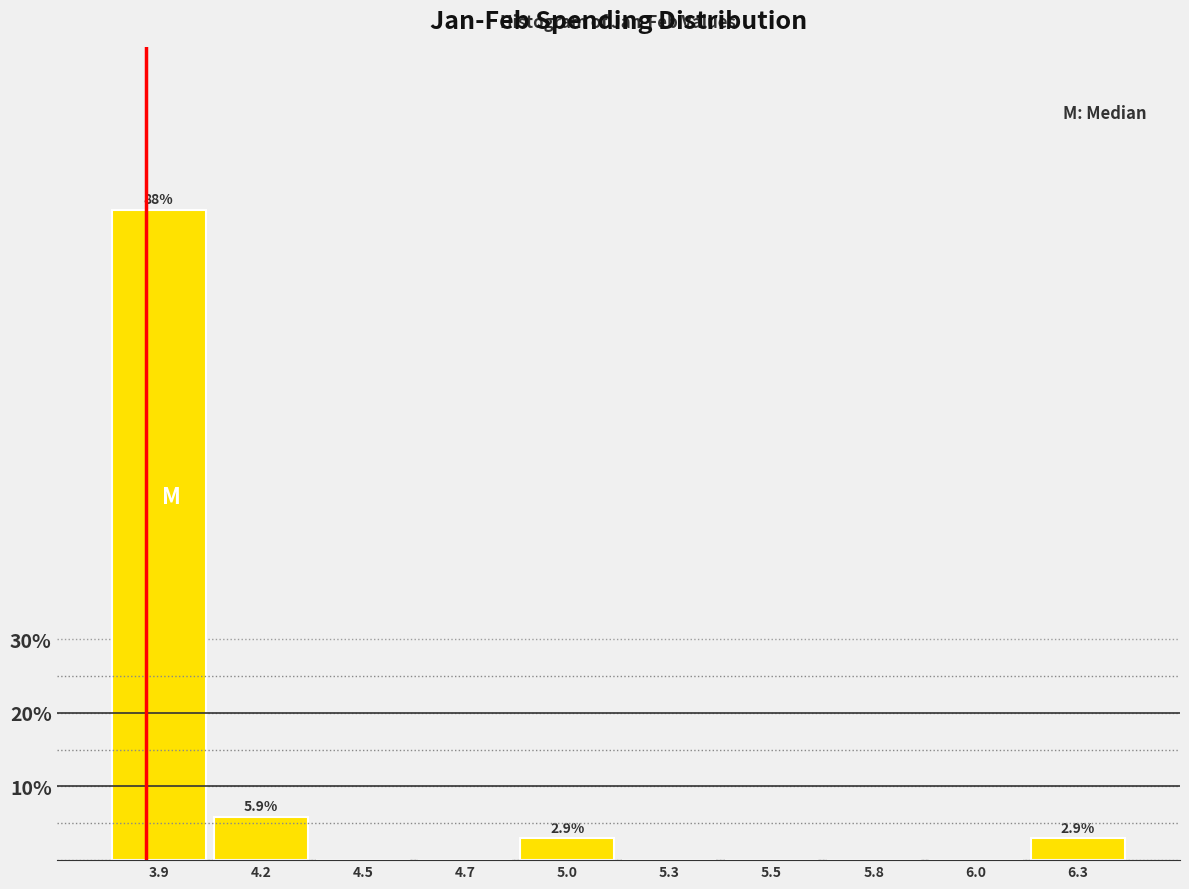

Reading left to right, transcribe all the data shown in this chart.

3.9=88.2	4.2=5.9	4.5=0.0	4.7=0.0	5.0=2.9	5.3=0.0	5.5=0.0	5.8=0.0	6.0=0.0	6.3=2.9